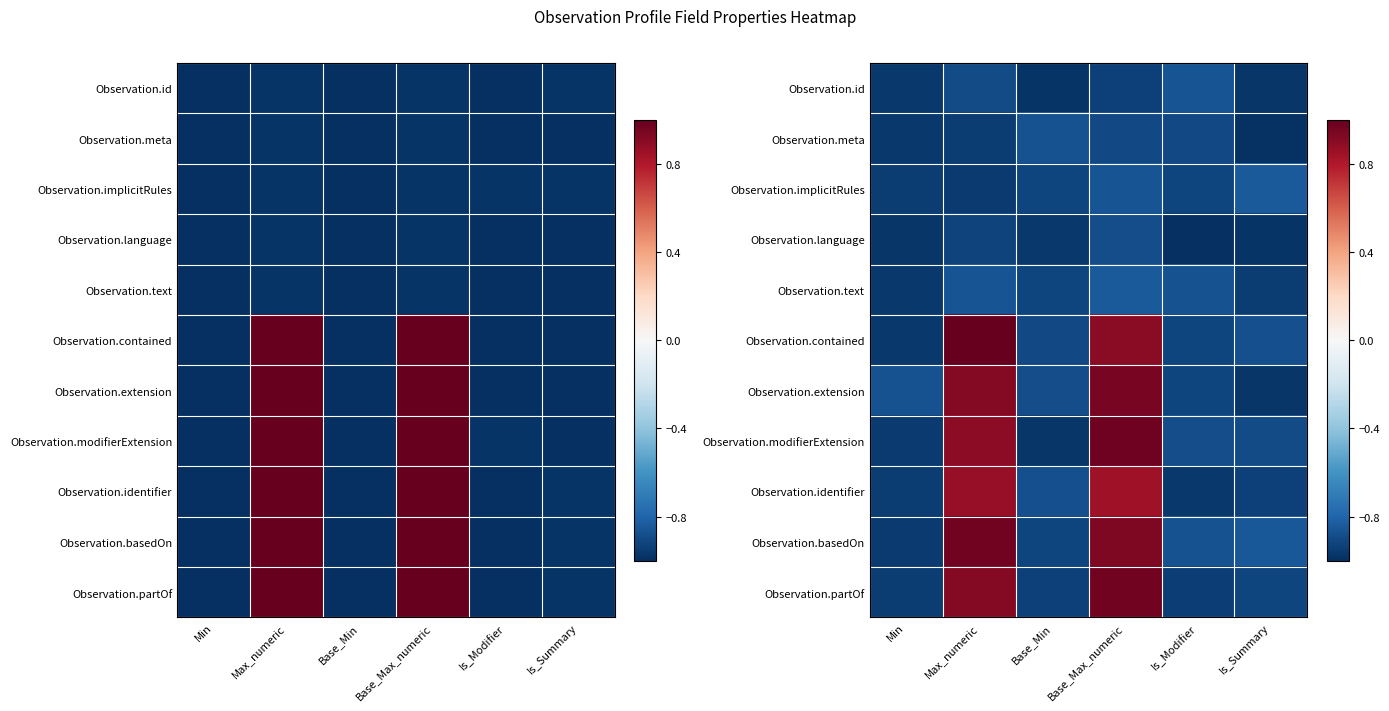

What value does the Observation.partOf series have at Max_numeric?

0.9